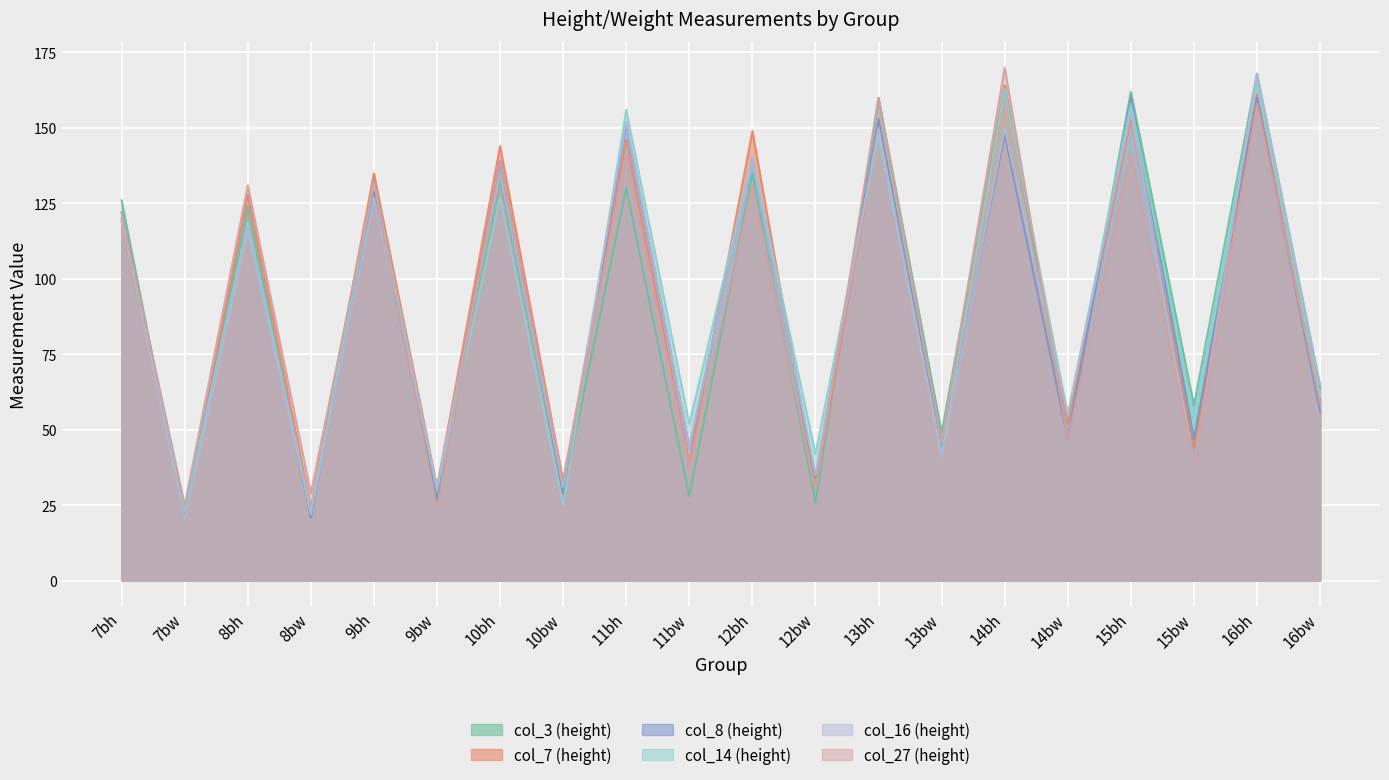

Which label corresponds to the largest value in the chart?

14bh